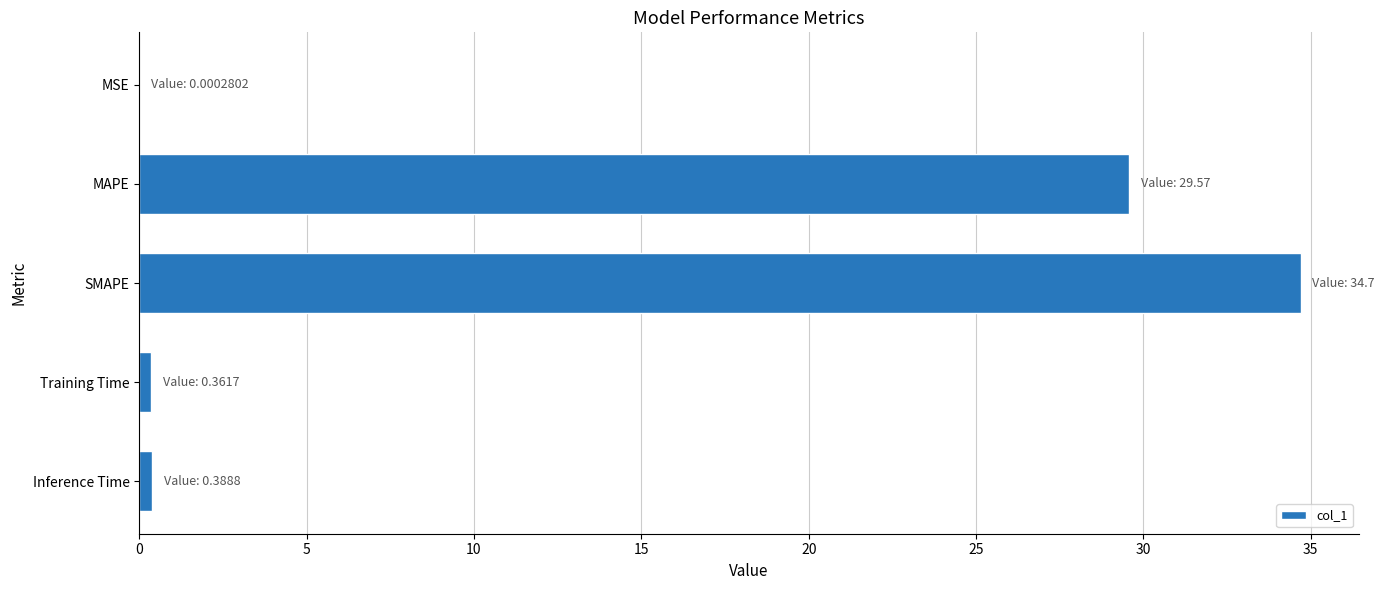

At which category does the chart reach its peak across all series?

SMAPE